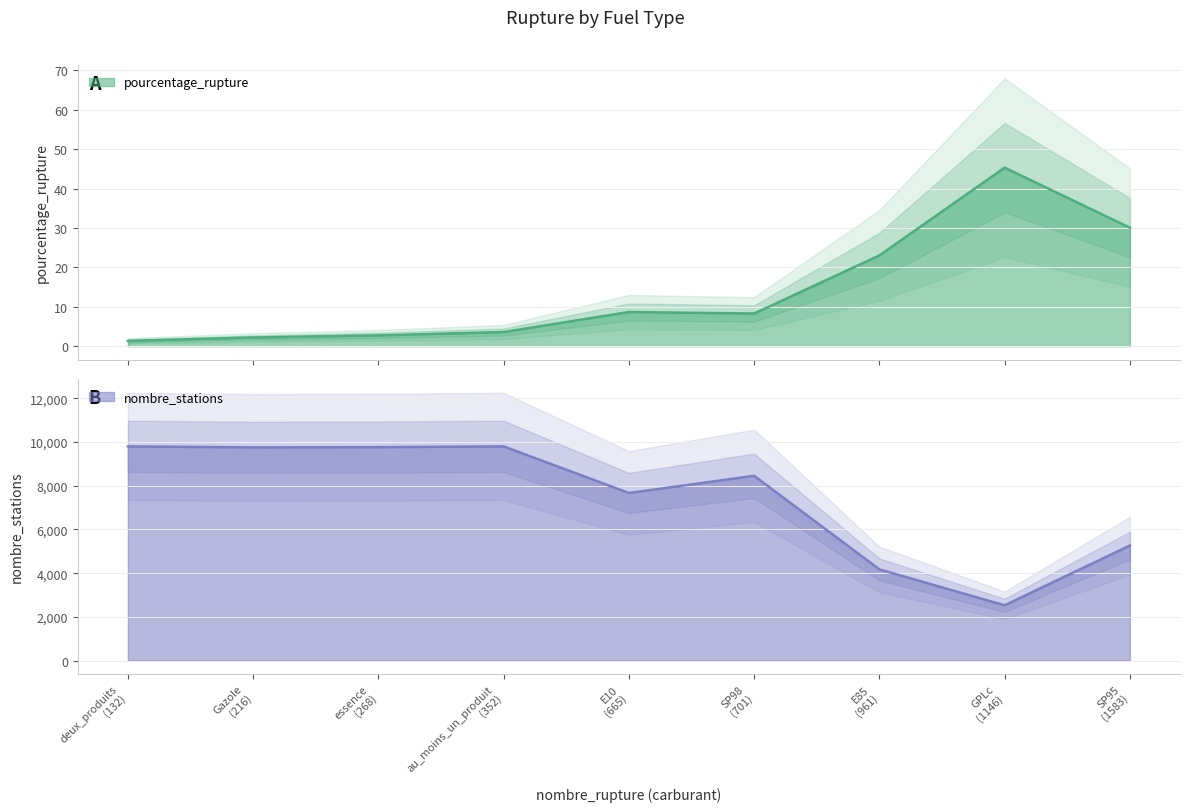

Between SP95 and deux_produits, which series saw the biggest shift?

nombre_stations